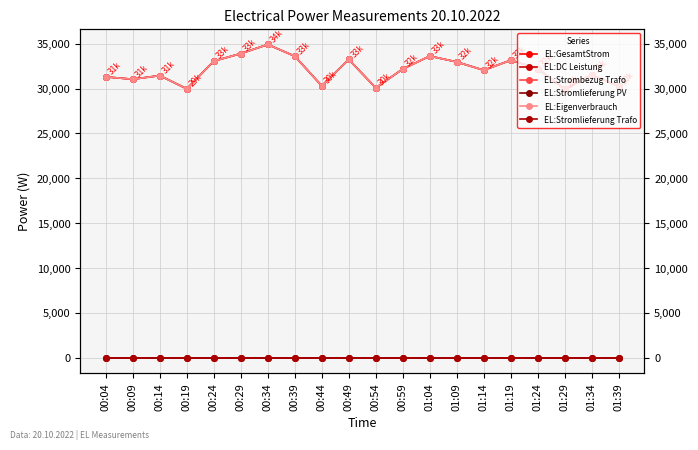

The EL:DC Leistung series shows 32966 at 01:09. True or false?

True